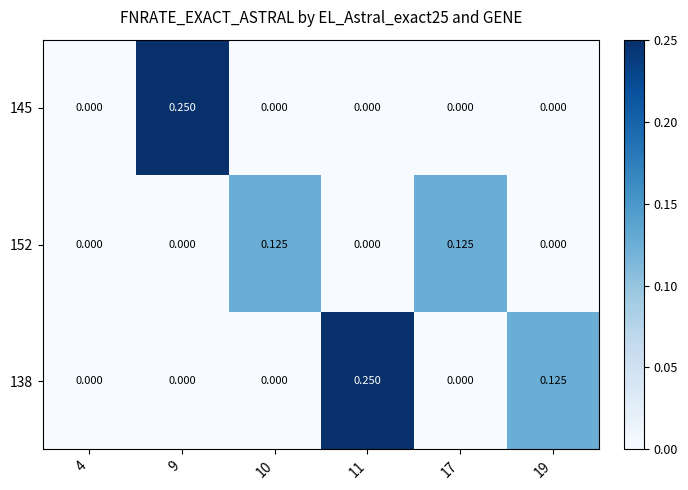

How many categories are shown in the chart?

6